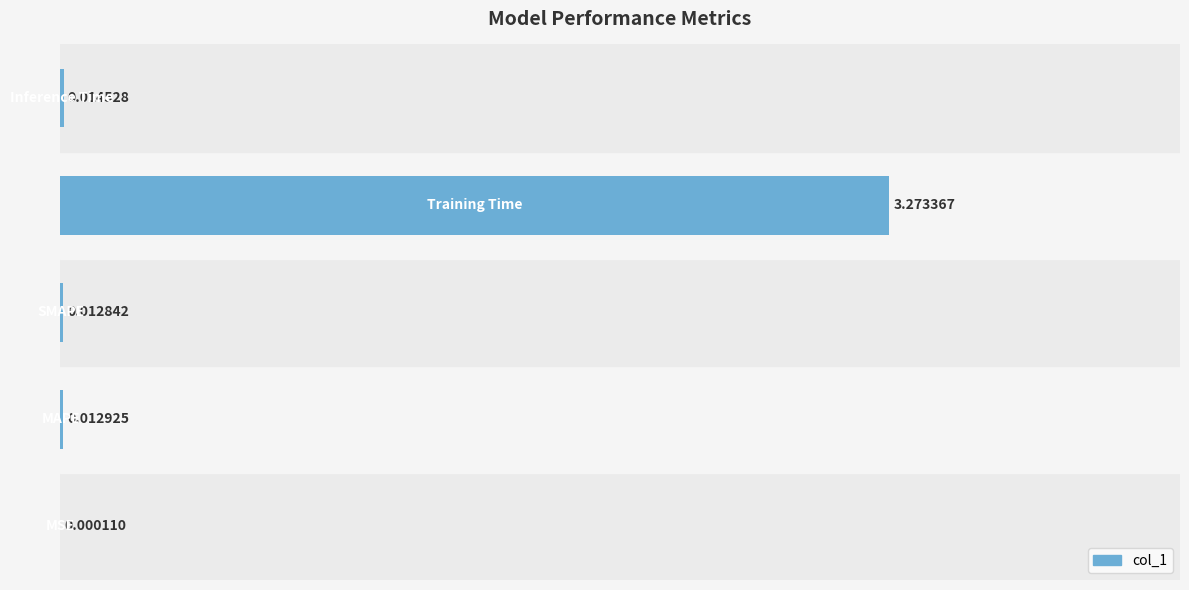

Count the number of categories in the chart.

5